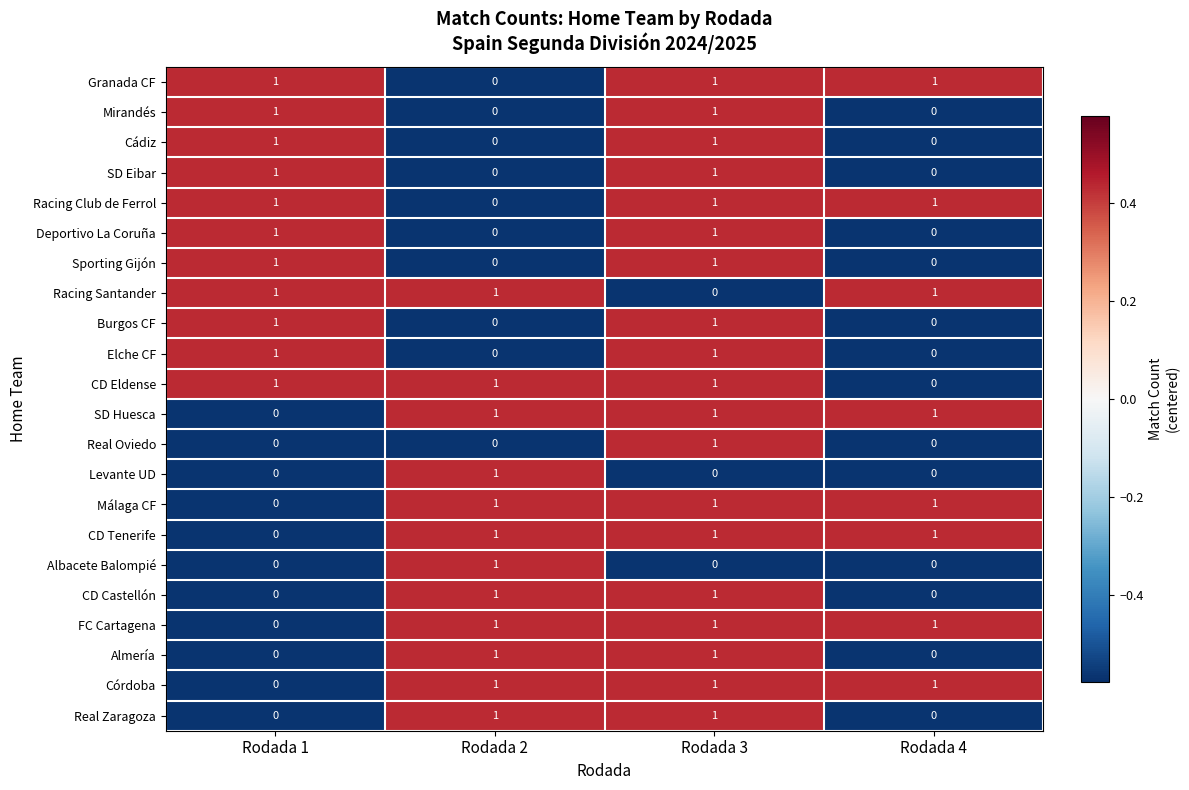

How many Mirandés values are between 0 and 1?

4